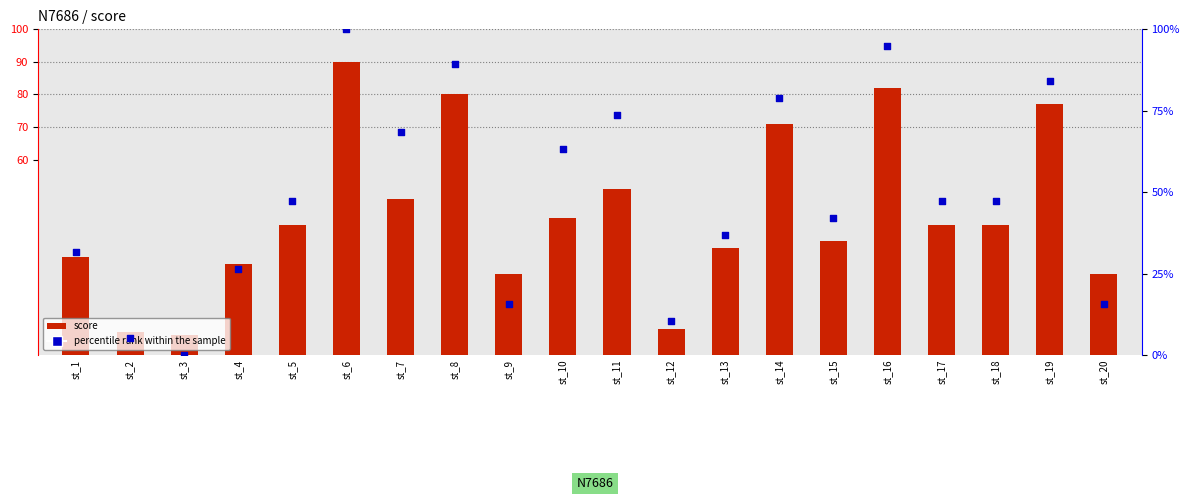

Which series contains the lowest Y value?

percentile rank within the sample